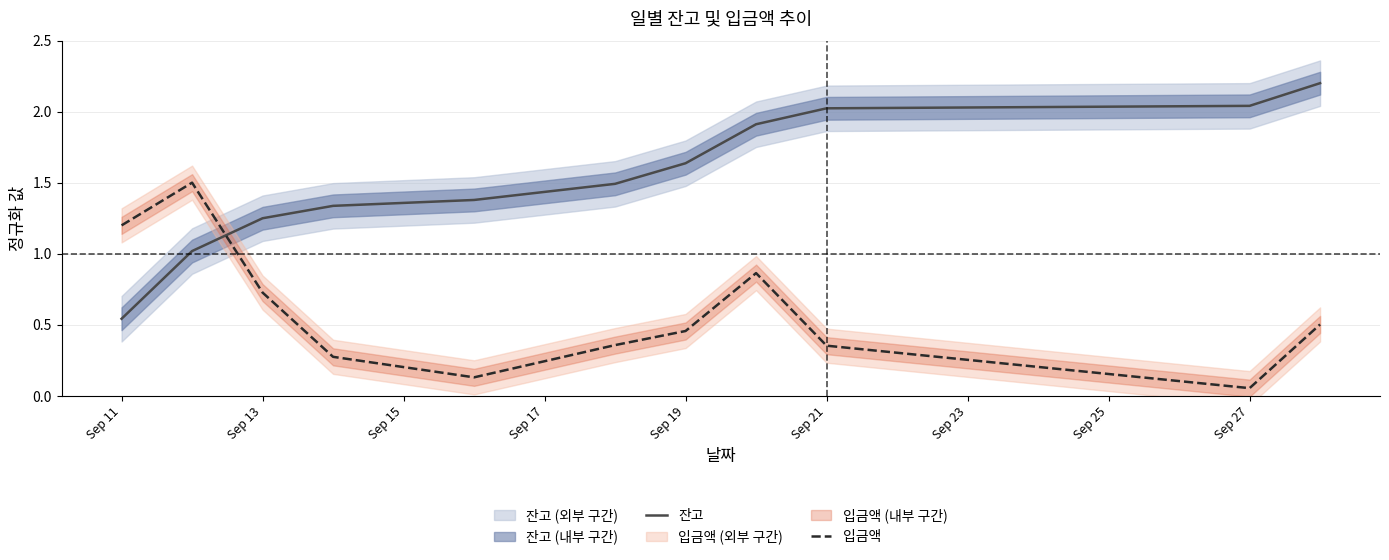

True or false: 잔고 and 입금액 intersect in this chart.

True